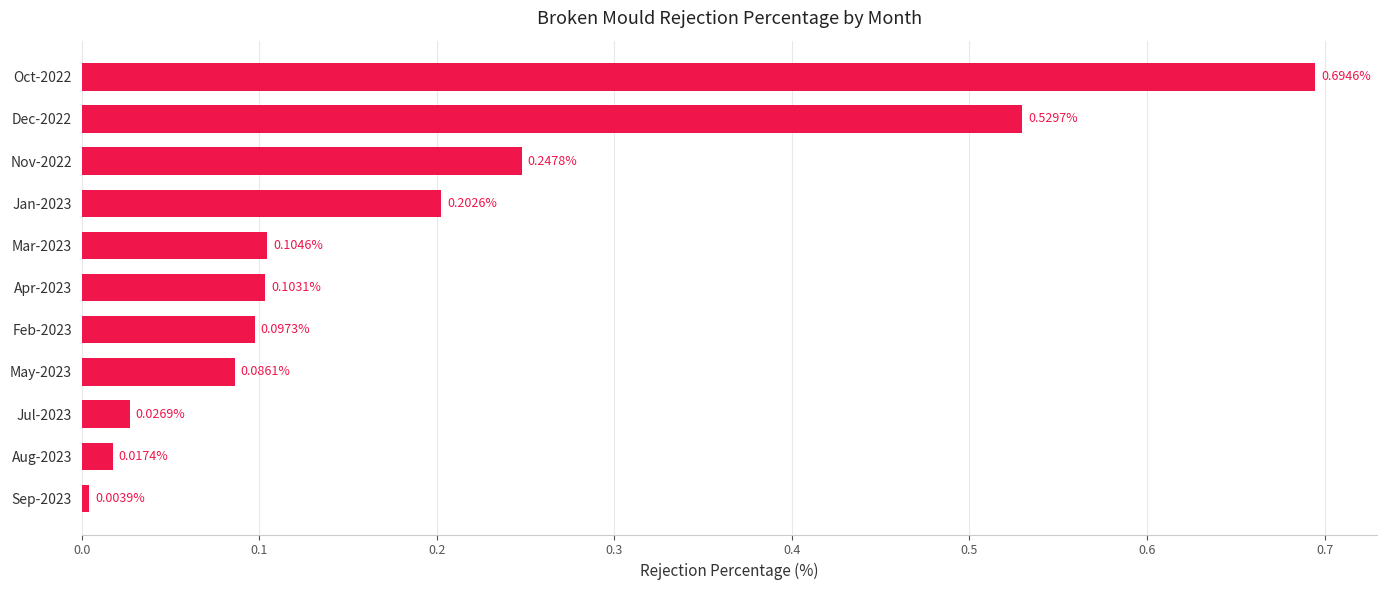

List the labels in order of value, largest first.

Oct-2022, Dec-2022, Nov-2022, Jan-2023, Mar-2023, Apr-2023, Feb-2023, May-2023, Jul-2023, Aug-2023, Sep-2023